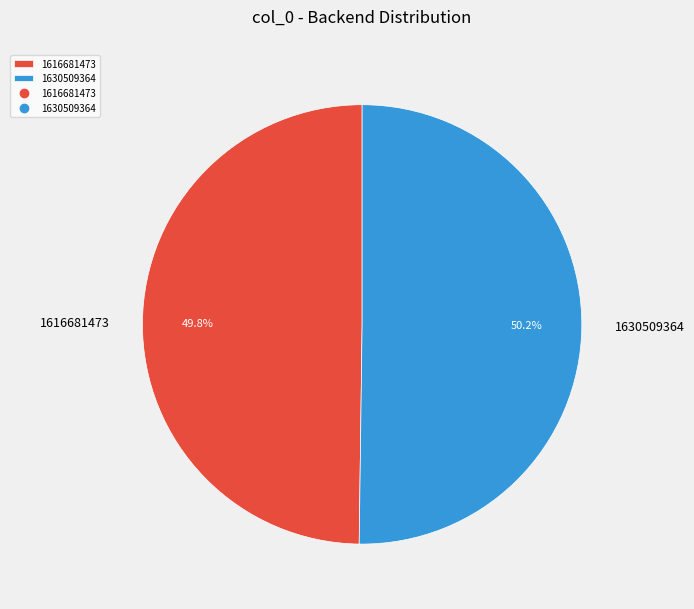

Do 1630509364 and 1616681473 together represent more than half of the pie?

Yes